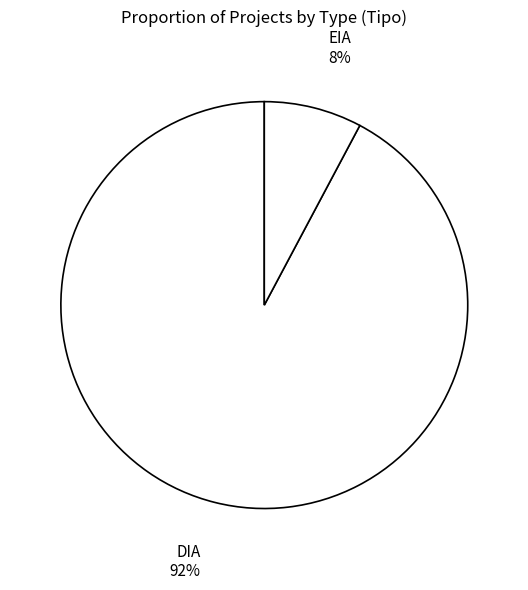

To the nearest percent, what is the difference between the EIA and DIA slice percentages?

84%